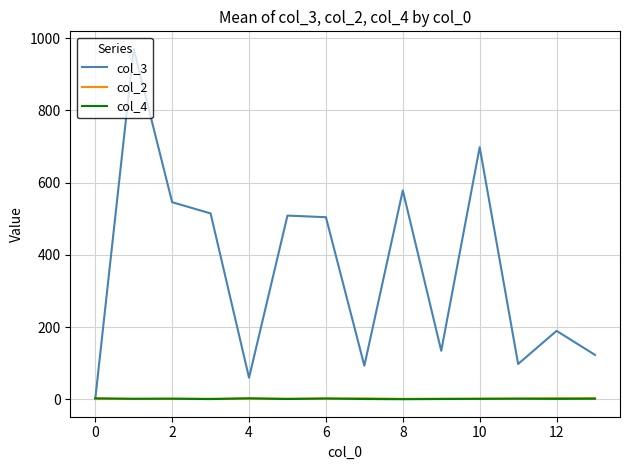

Which series has the largest total across all categories?

col_3